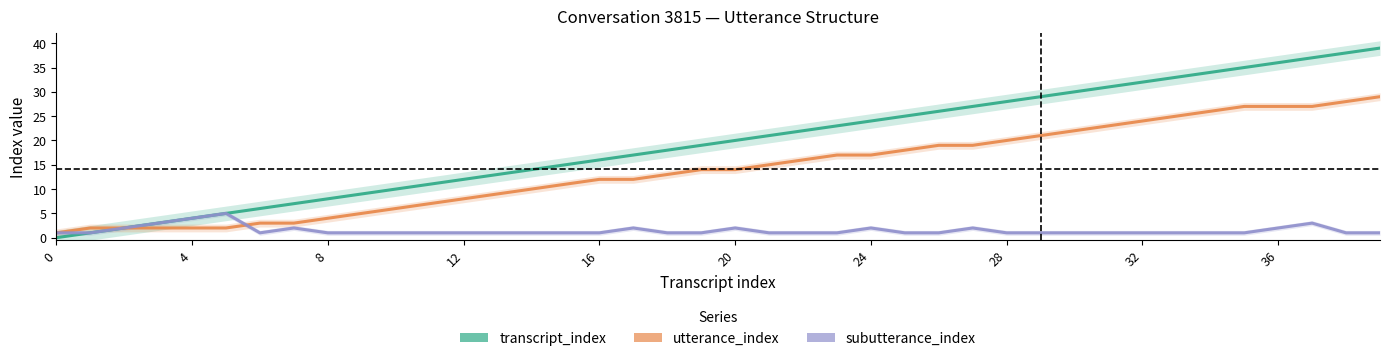

How many interior local peaks does the subutterance_index series have?

7